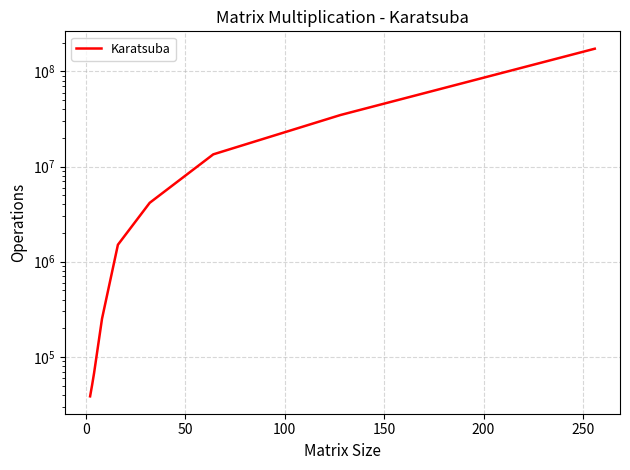

Reading left to right, list all the values displayed in this chart.

38489	50464	67570	251888	1509192	4163641	13452290	34842696	173390673